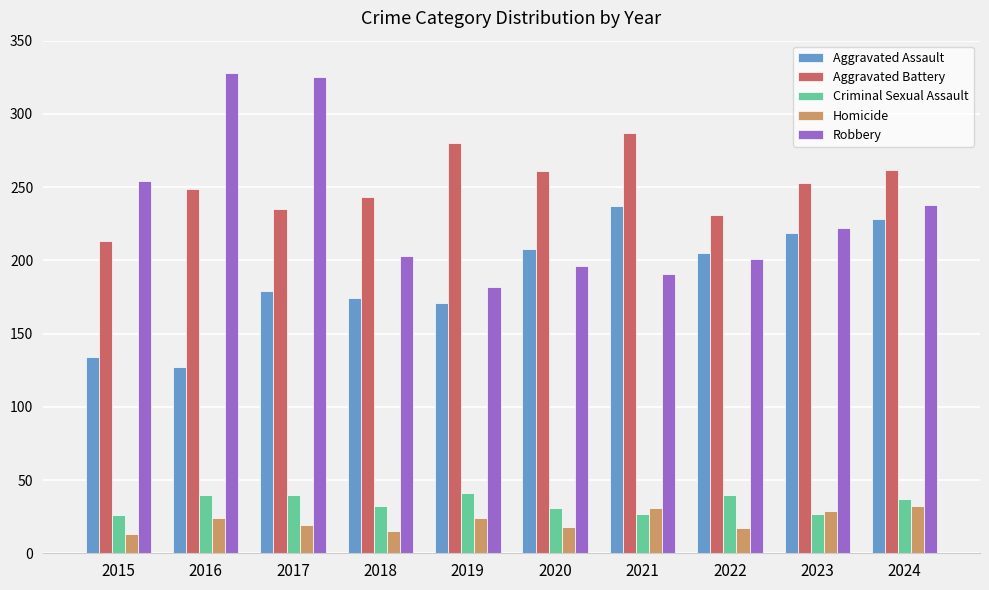

What is the sum of the Aggravated Battery values at 2016 and 2023?

502